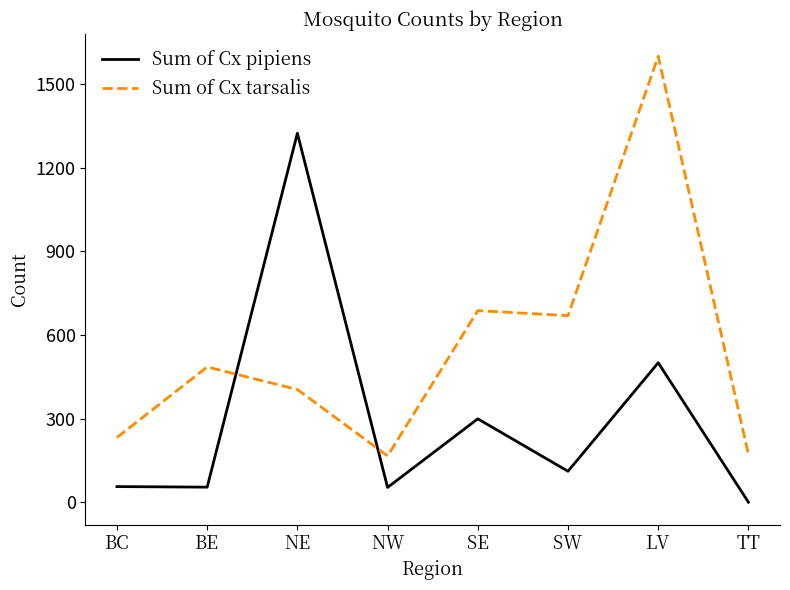

What is the average value of the Sum of Cx tarsalis series?

553